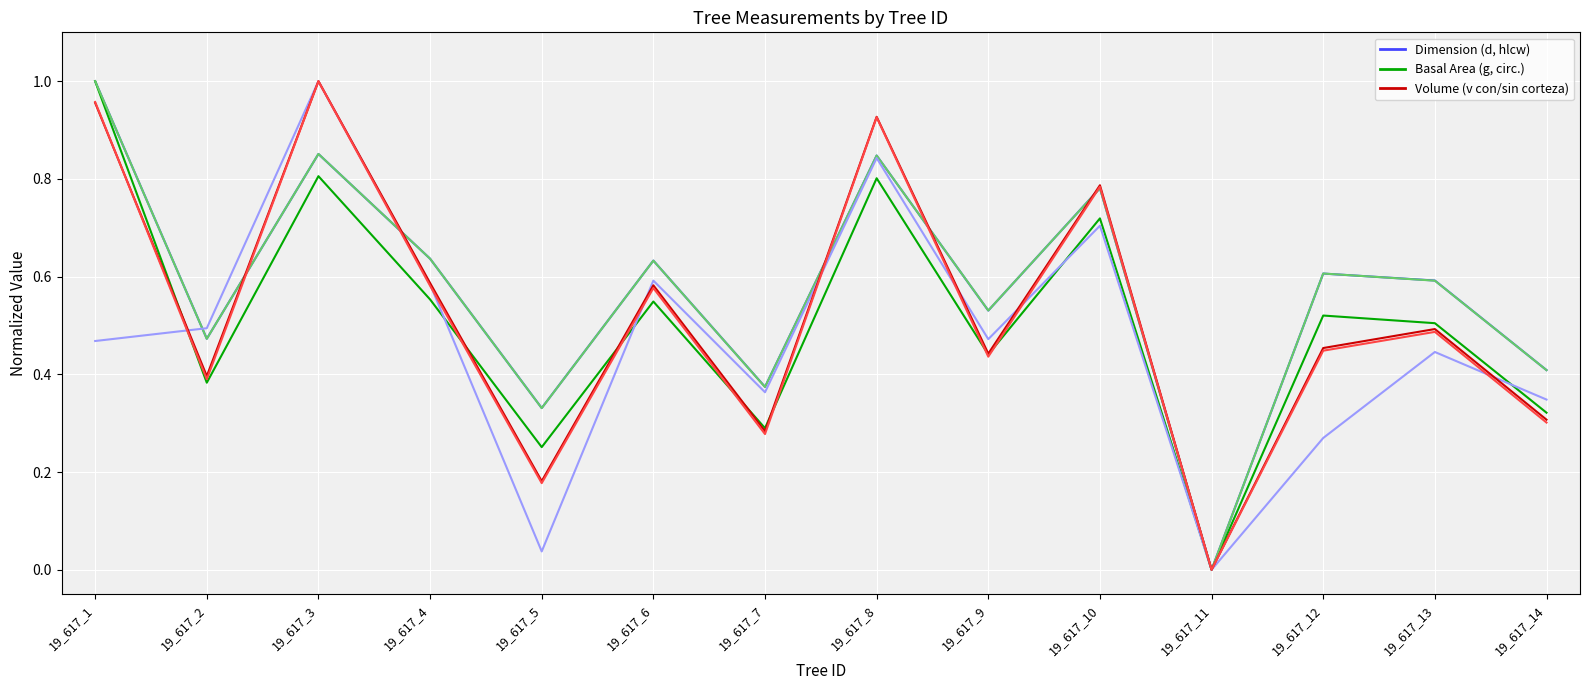

At which category does the chart reach its minimum across all series?

19_617_11